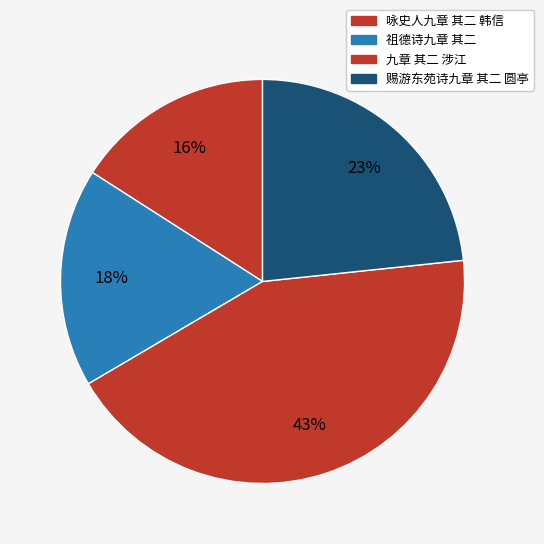

To the nearest percent, what portion does 祖德诗九章 其二 represent?

18%